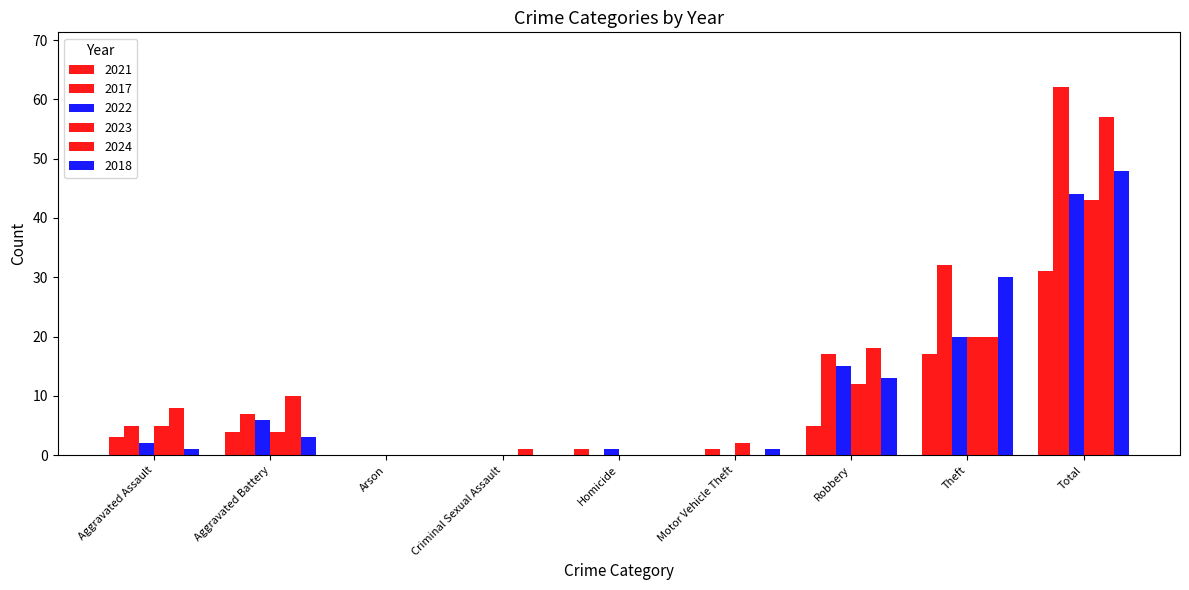

How many series are shown in this chart?

6